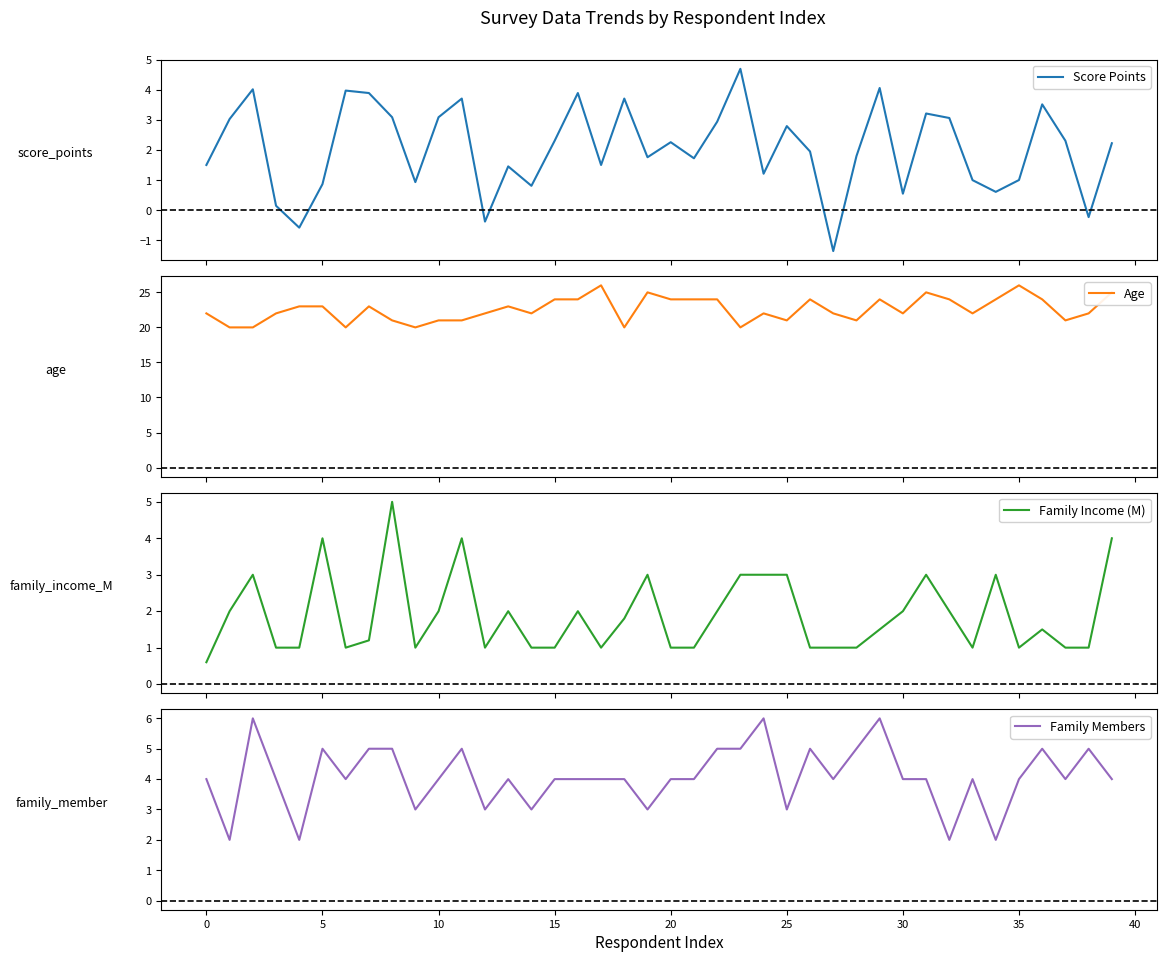

Is the value of Family Income (M) at 39 greater than the value of Family Members at 31?

No